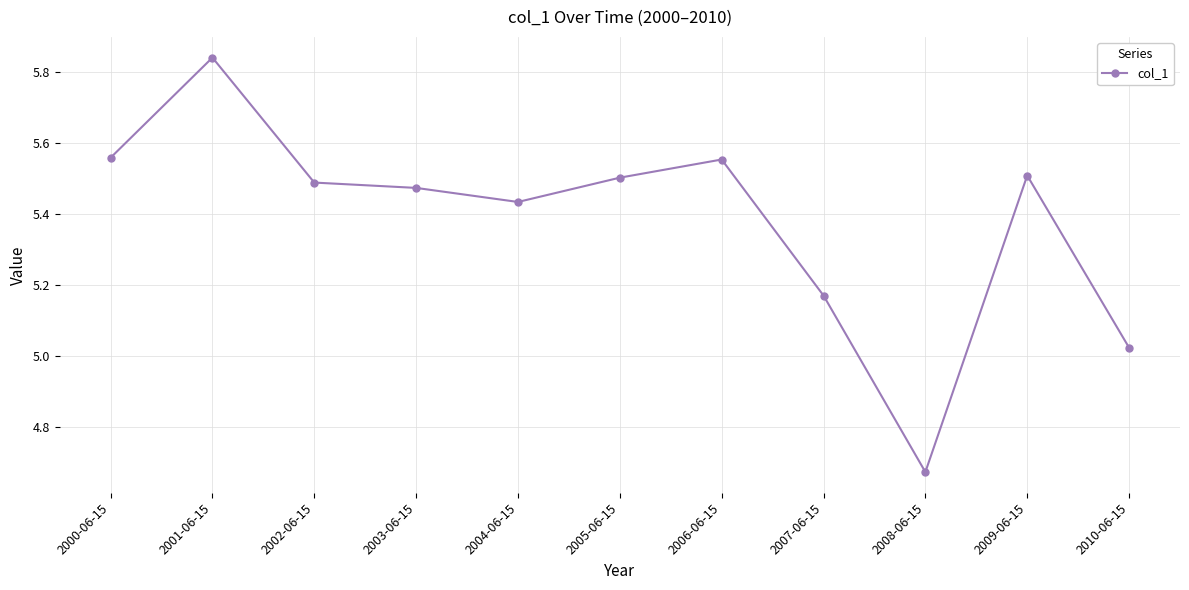

What position from the right is 2001-06-15?

10